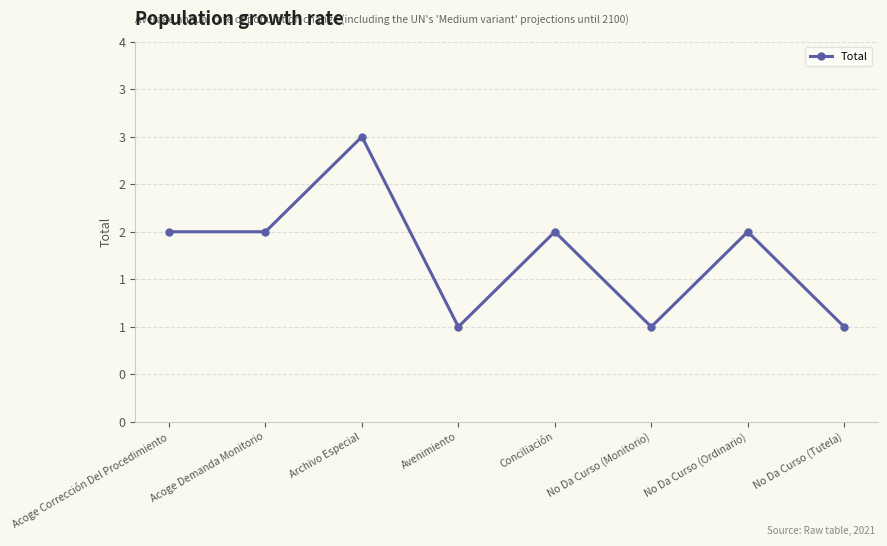

What is the smallest value displayed?

1